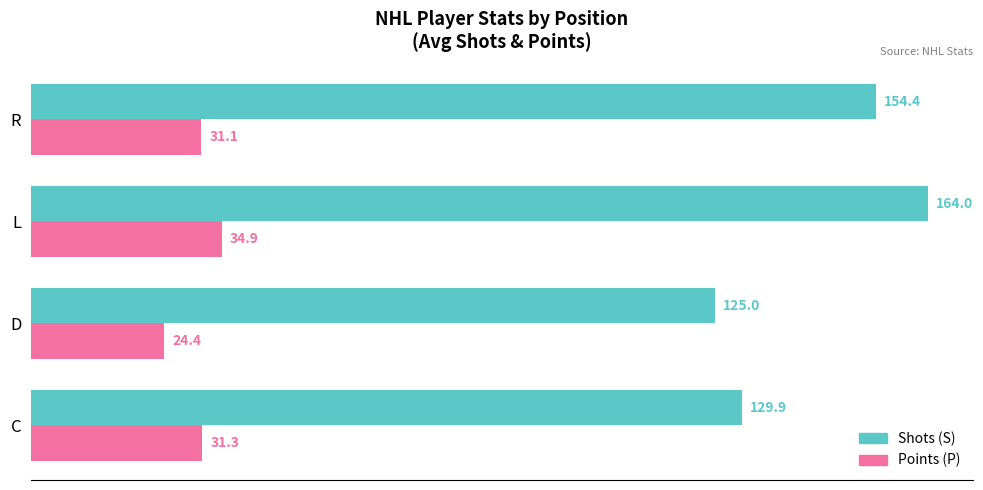

At which label is Points (P) closest to 29?

R